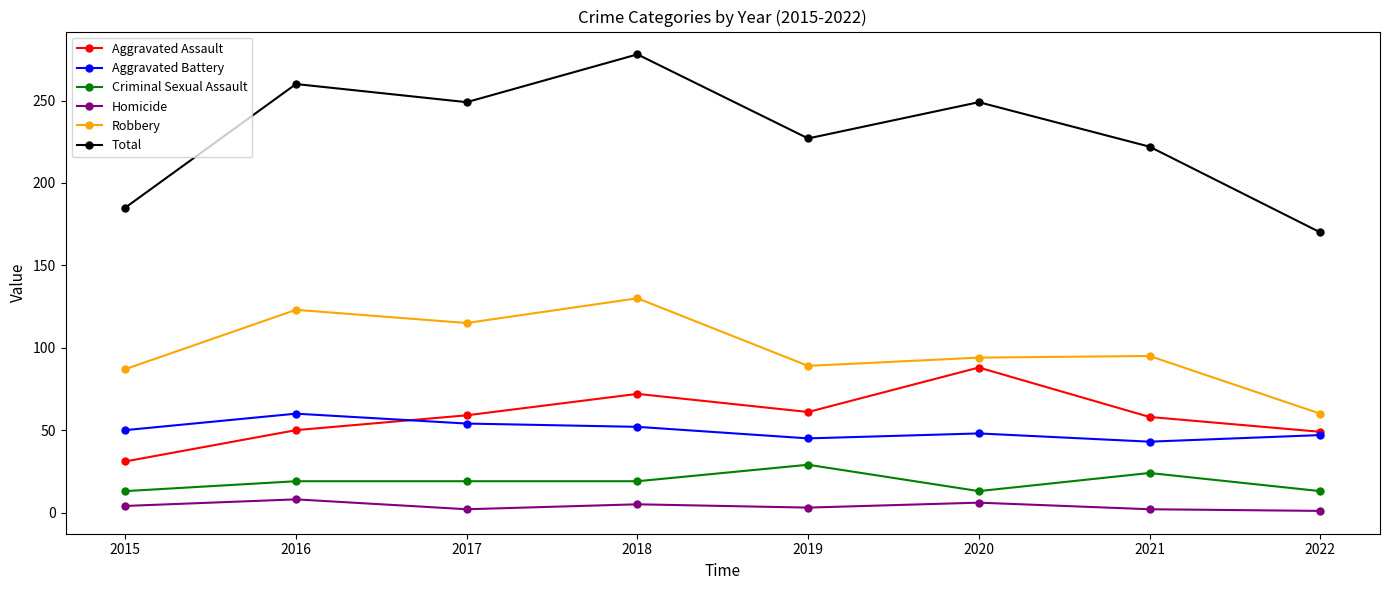

Does the chart display data point markers on the line(s)?

Yes